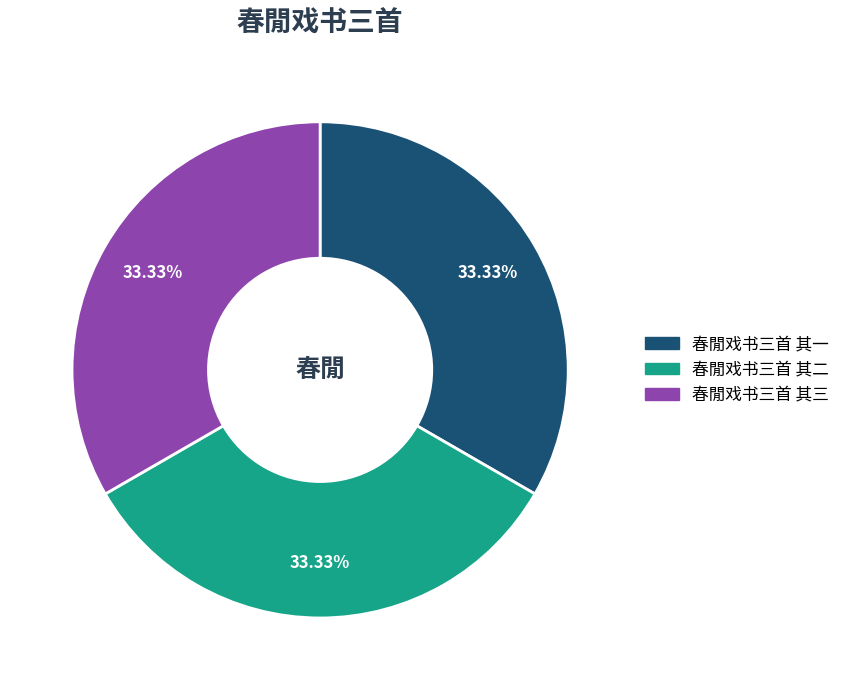

The 春閒戏书三首 其一 slice represents 33% of the pie. True or false?

True